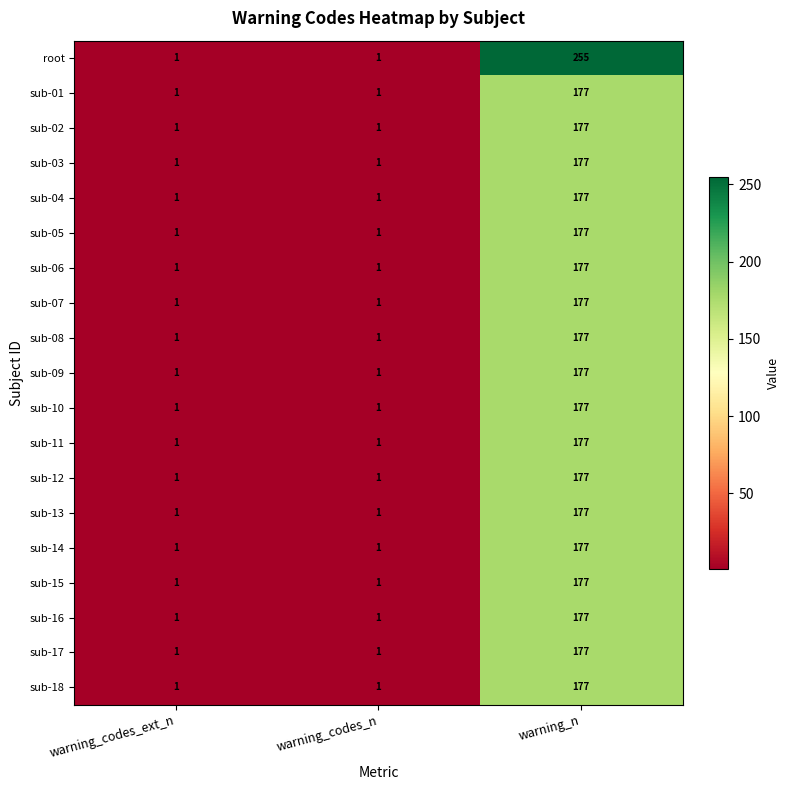

Which series has the largest total across all categories?

root